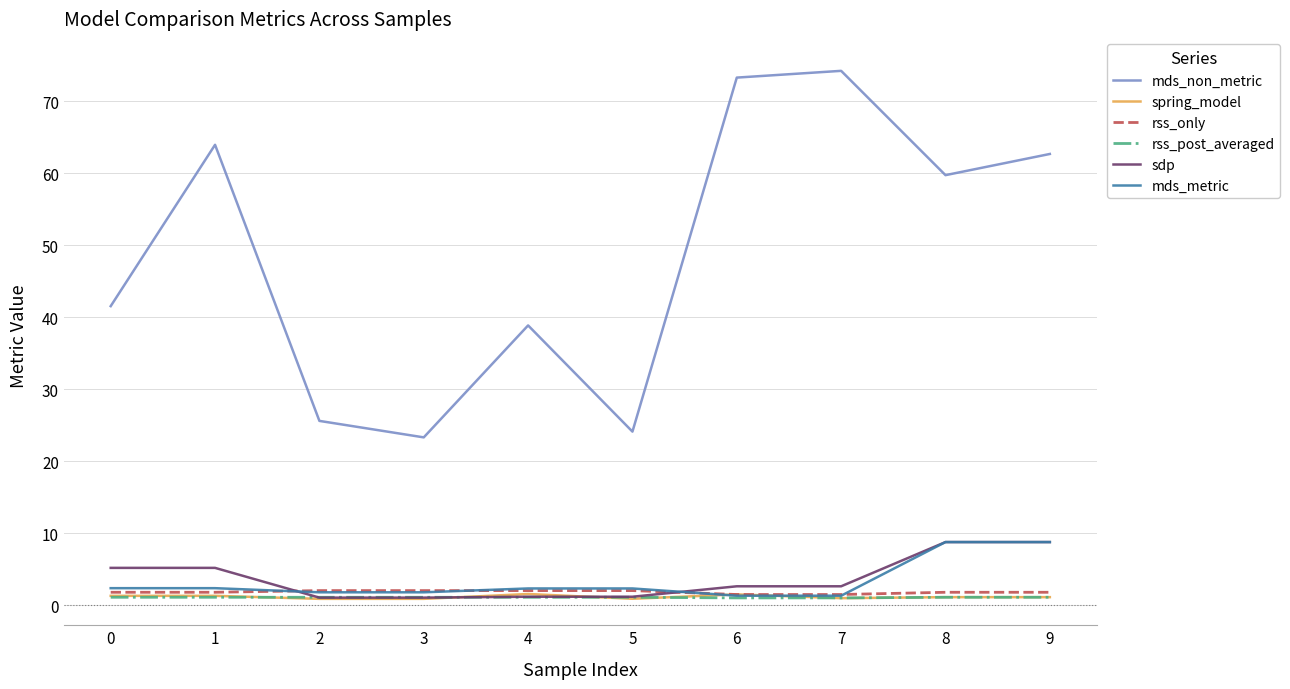

What are all the series names shown in the legend?

mds_non_metric, spring_model, rss_only, rss_post_averaged, sdp, mds_metric